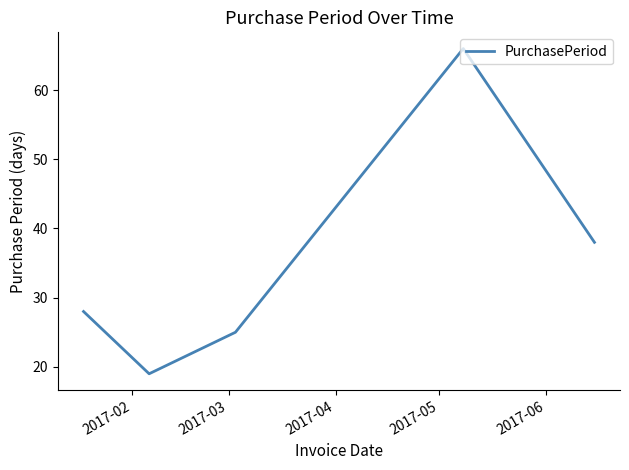

True or false: the data has more than 2 interior local peaks.

False